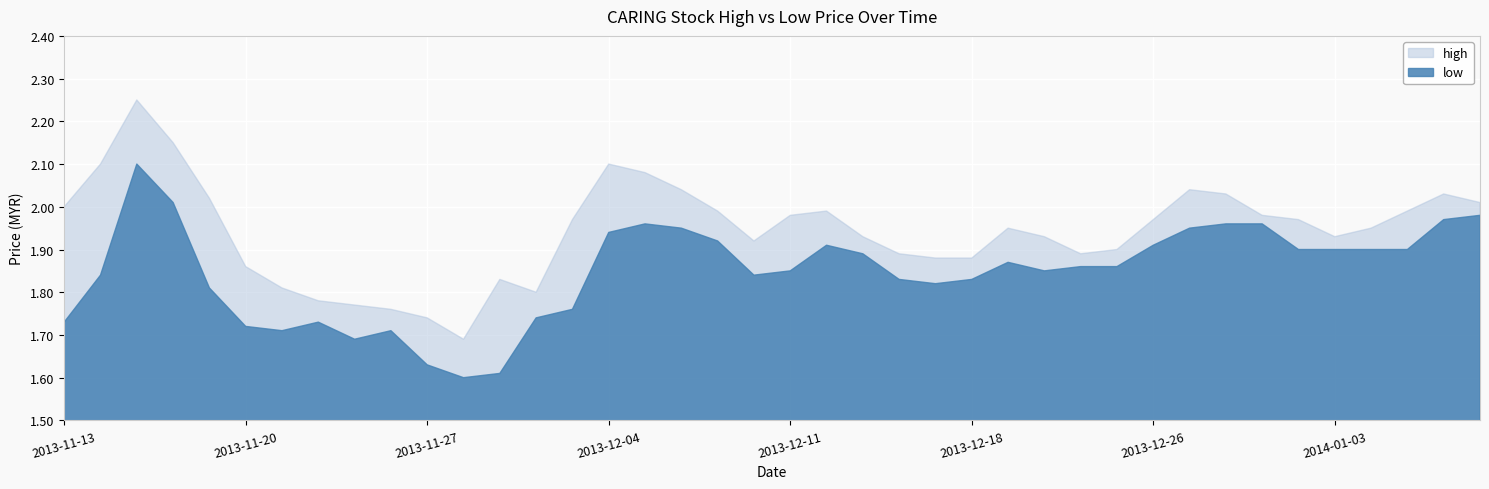

True or false: low and high cross at least once.

False